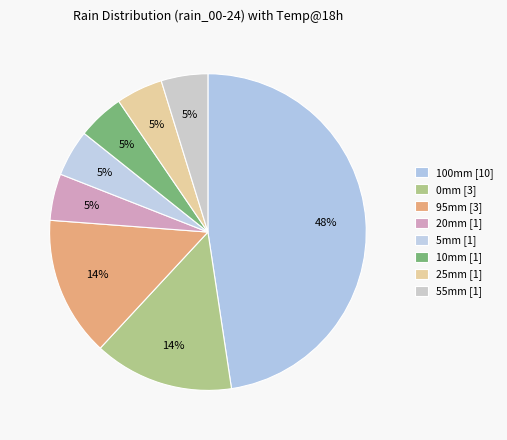

Count the number of slices in the pie.

8